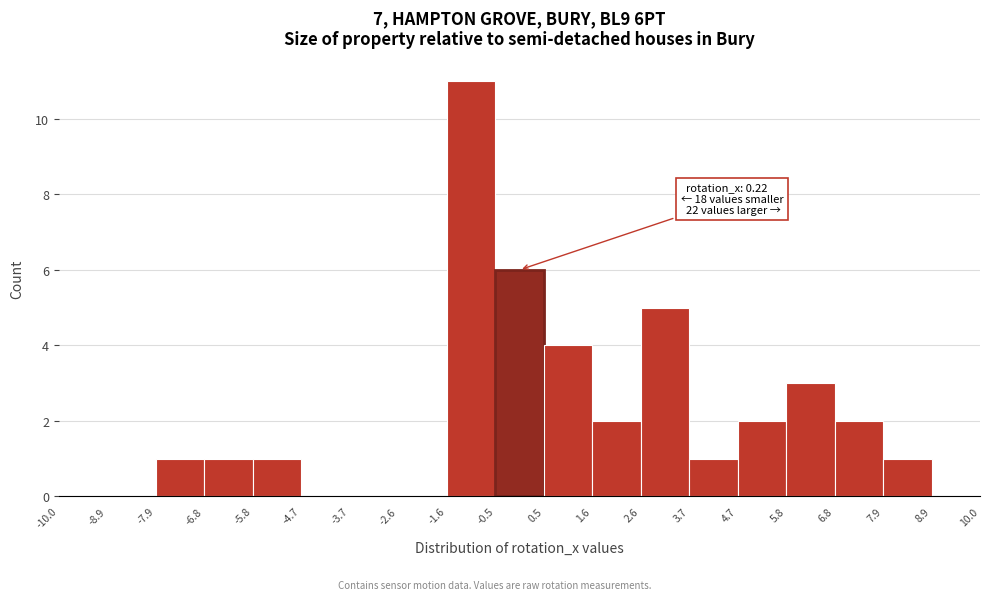

Which range on the x-axis has the tallest bar?

-1.6 to -0.5